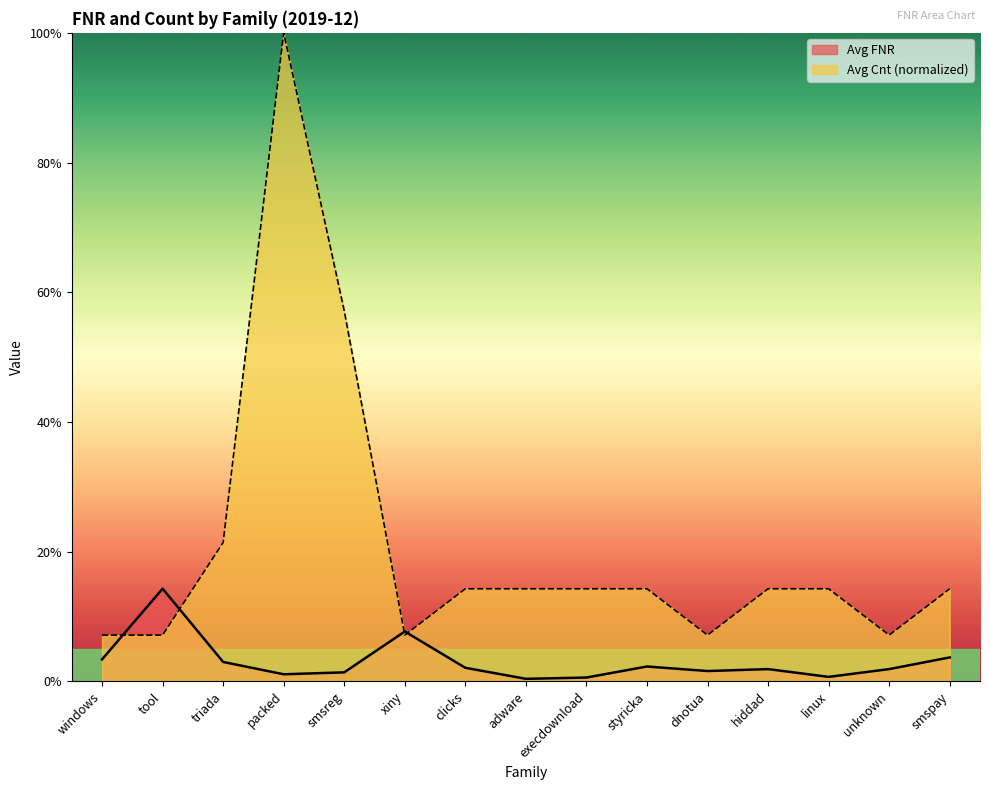

What position from the right is styricka?

6